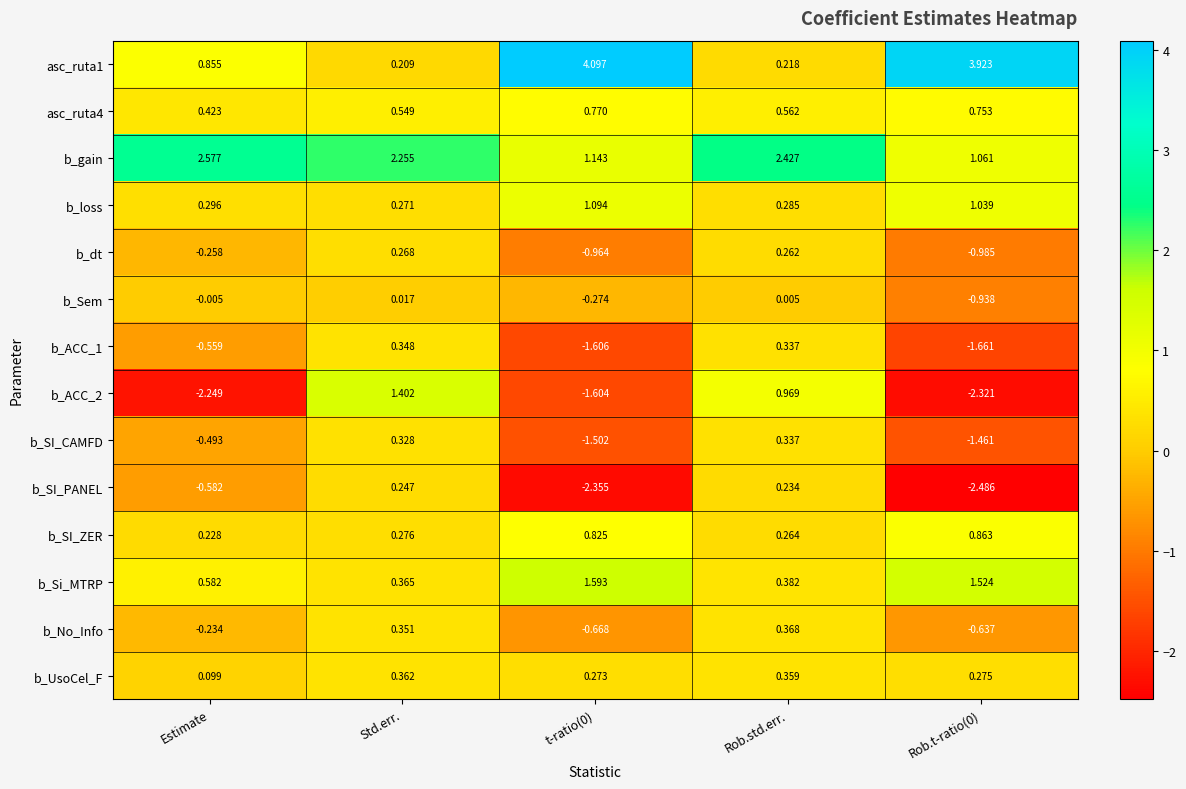

Where does the b_ACC_2 series first go above -1?

Std.err.